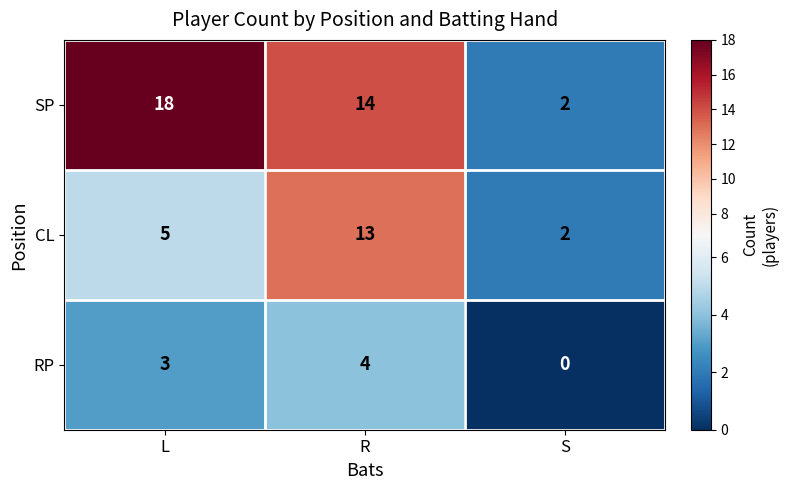

Count the number of data series in this chart.

3